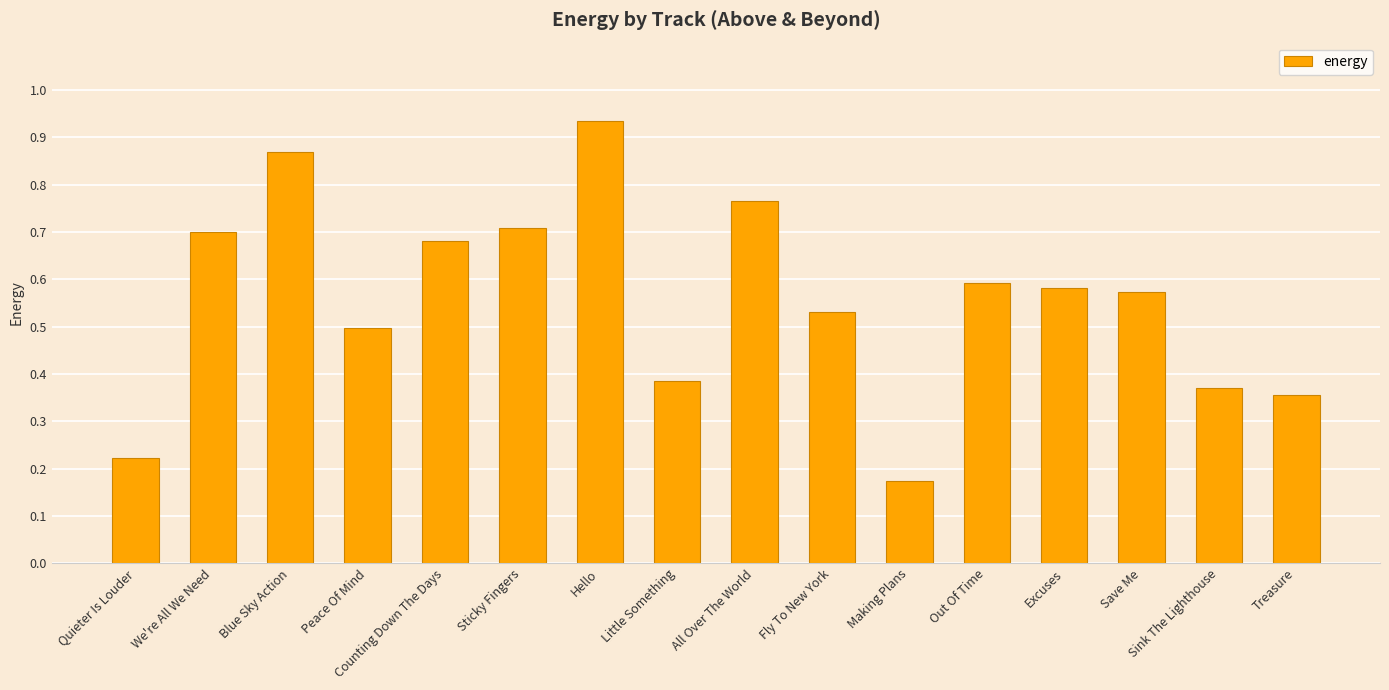

How many bars are there in total?

16